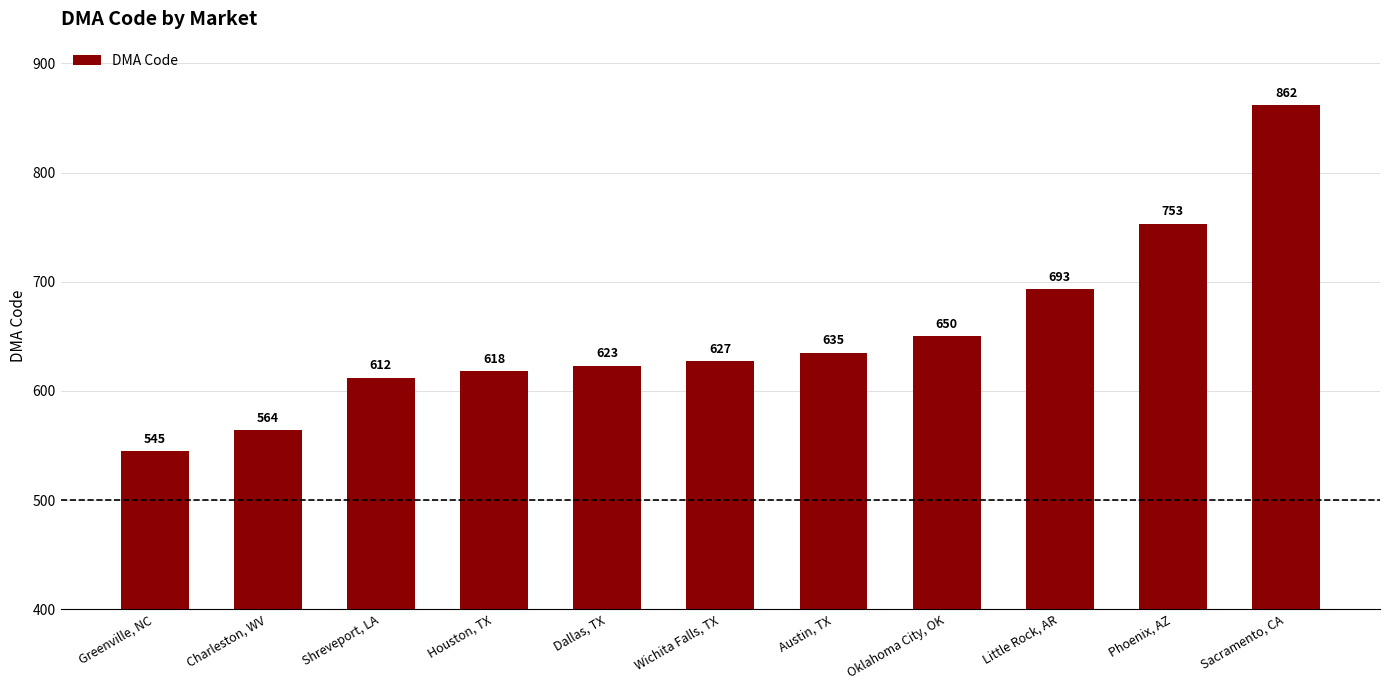

What is the difference between the maximum and second lowest values?

298